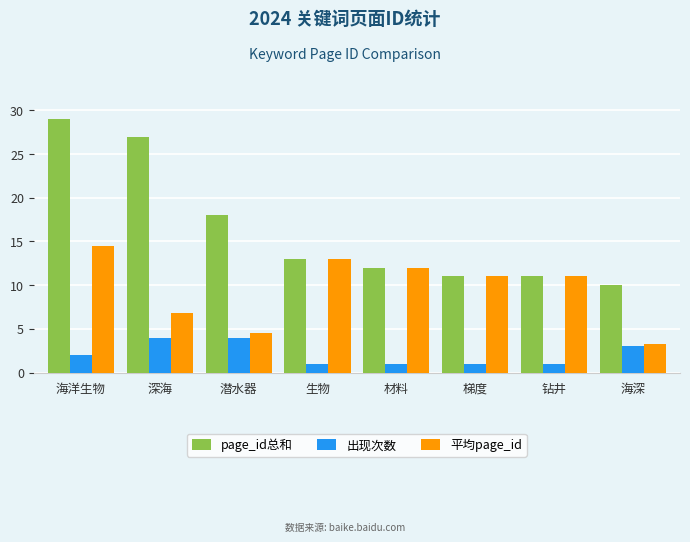

Rank the series by their average value, from highest to lowest.

page_id总和, 平均page_id, 出现次数